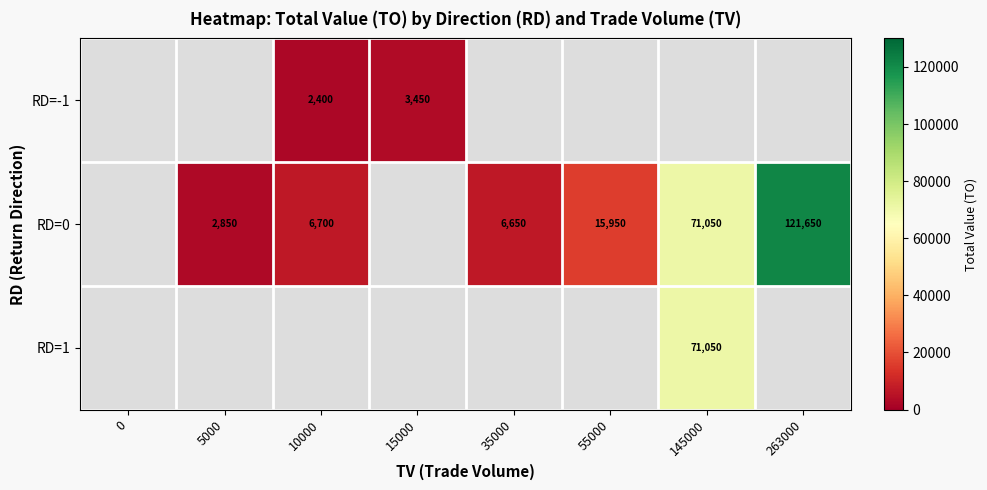

The value of RD=0 at 145000 is 23193. True or false?

False